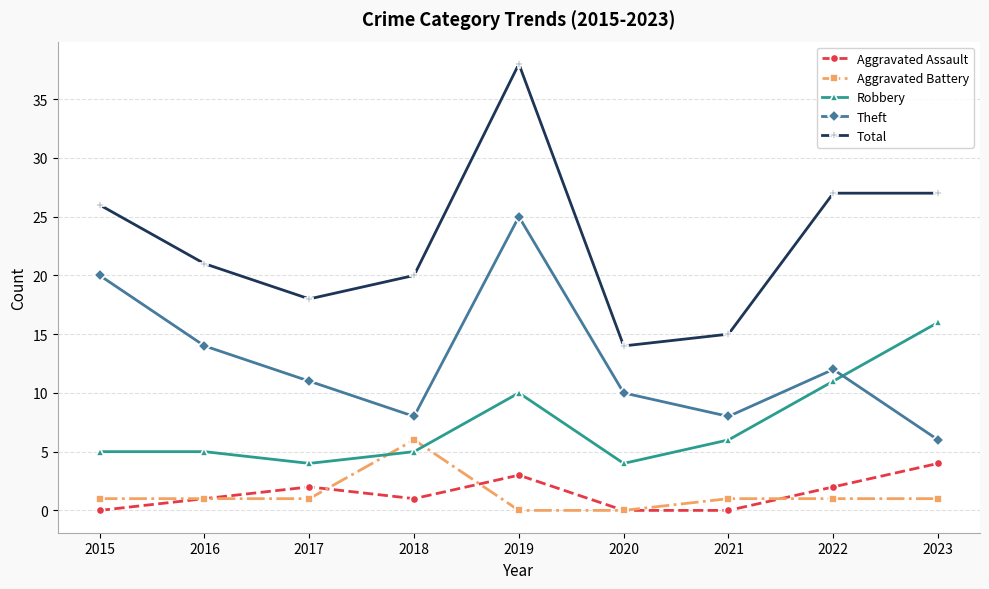

At 2018, list the series in order from smallest to largest.

Aggravated Assault, Robbery, Aggravated Battery, Theft, Total